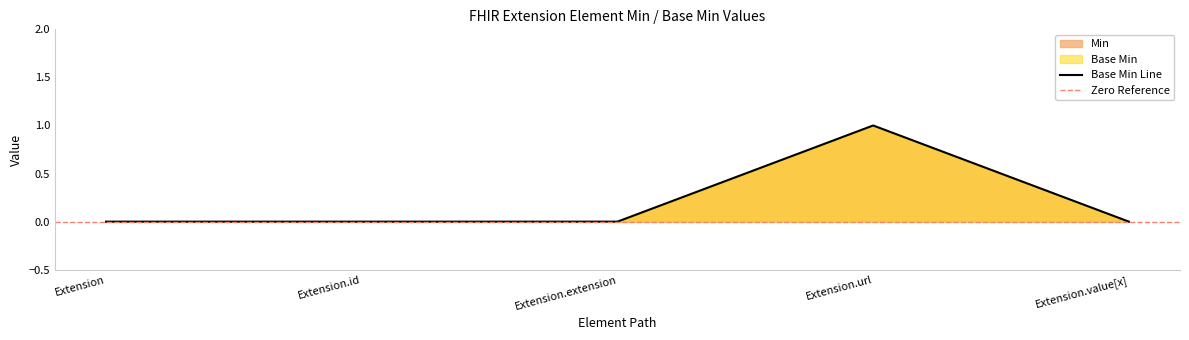

True or false: Base Min Line has a value of 0 at Extension.value[x].

True